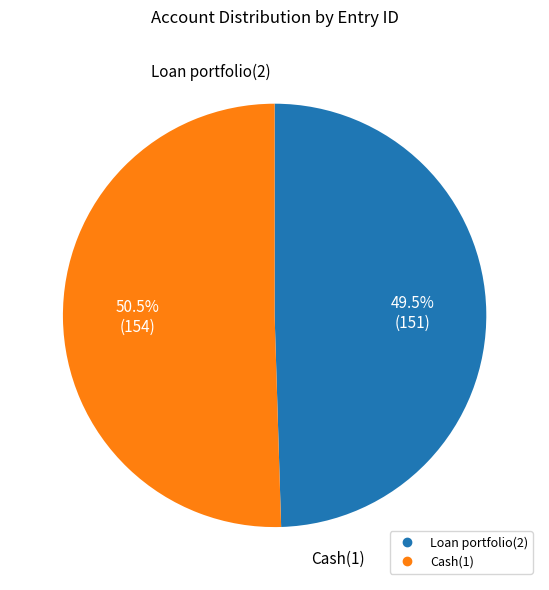

What is the majority slice?

Cash(1)